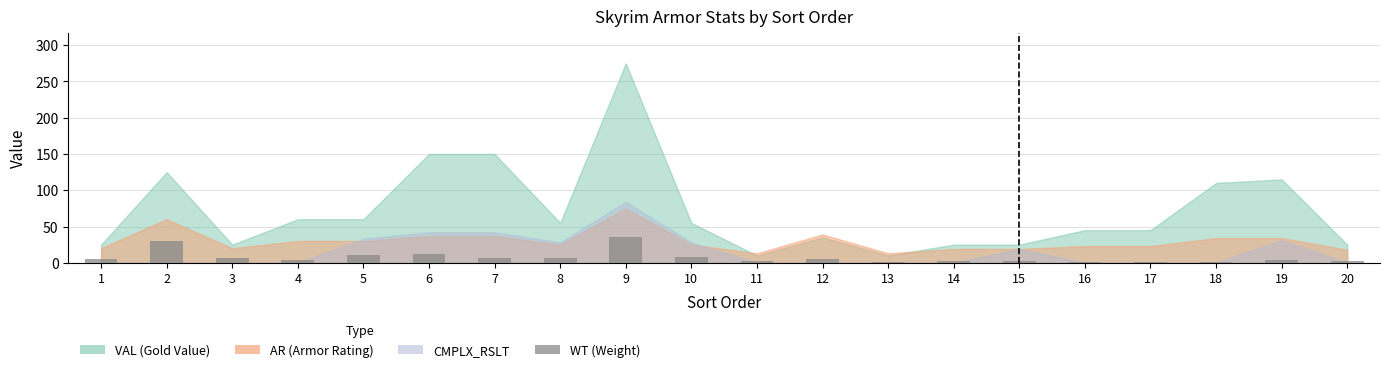

Approximately how many times larger is the value at 11 compared to 1?

0.4